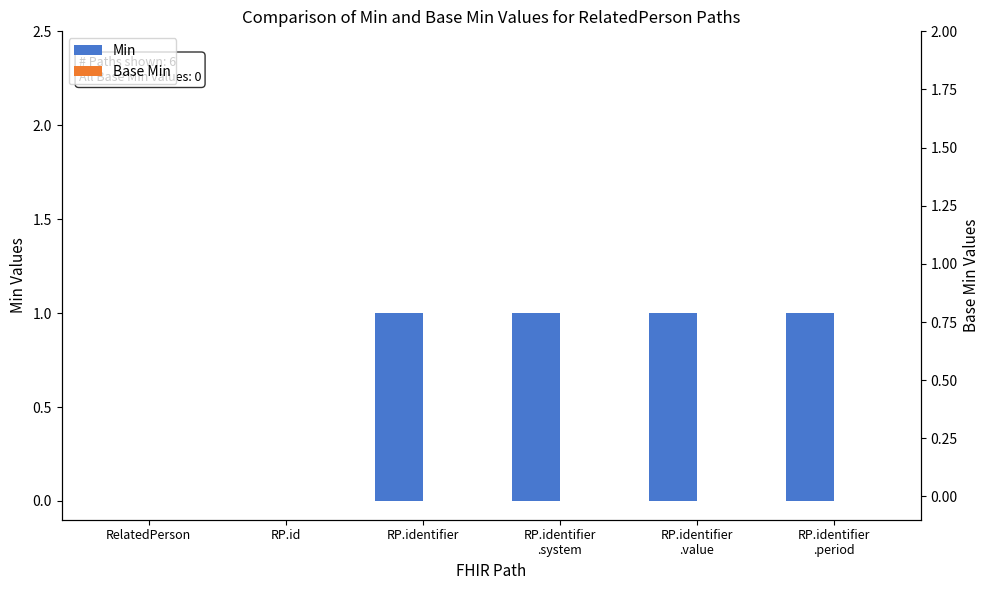

What is the label of the 5th bar from the right?

RP.id